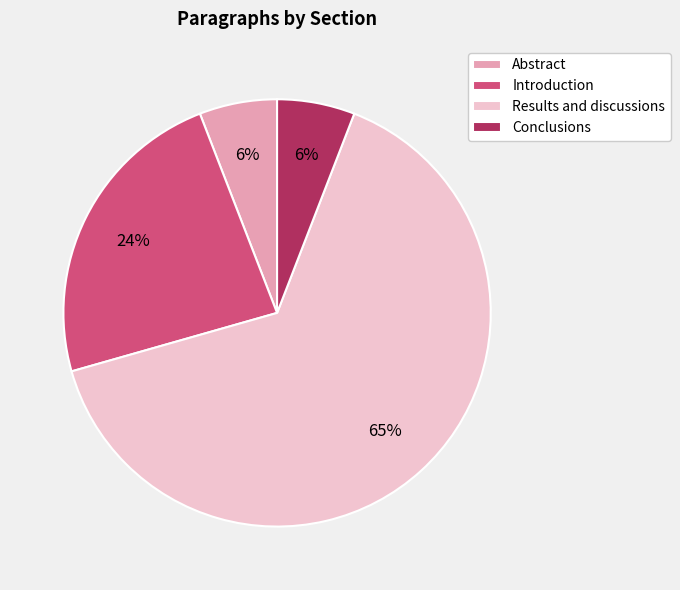

Is it true that Results and discussions is 65% of the pie?

True